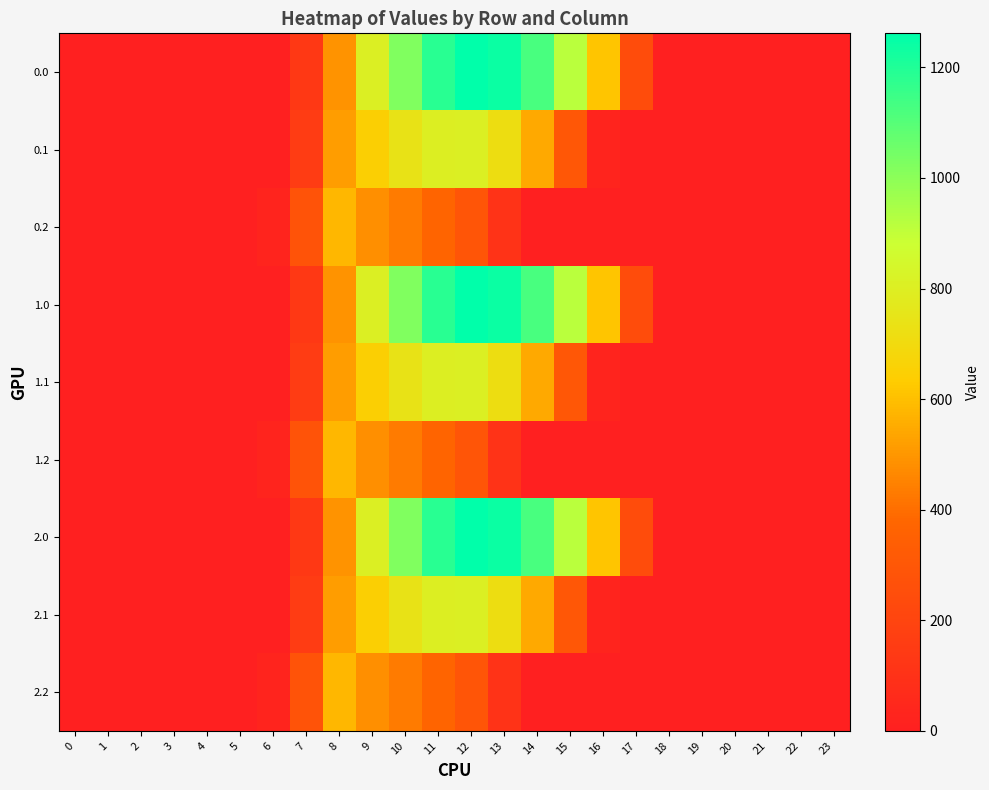

Reading right to left, what are all the values shown in this chart?

0.0: 23=0.0	22=0.0	21=0.0	20=0.0	19=0.0	18=0.0	17=243.5	16=613.0	15=911.8	14=1128.6	13=1237.4	12=1261.6	11=1185.2	10=1023.2	9=804.0	8=489.3	7=134.3	6=0.0	5=0.0	4=0.0	3=0.0	2=0.0	1=0.0	0=0.0
0.1: 23=0.0	22=0.0	21=0.0	20=0.0	19=0.0	18=0.0	17=0.0	16=26.8	15=301.4	14=544.1	13=715.3	12=806.9	11=800.2	10=742.1	9=646.9	8=514.8	7=153.2	6=0.0	5=0.0	4=0.0	3=0.0	2=0.0	1=0.0	0=0.0
0.2: 23=0.0	22=0.0	21=0.0	20=0.0	19=0.0	18=0.0	17=0.0	16=0.0	15=0.0	14=0.0	13=107.8	12=289.5	11=374.4	10=430.5	9=480.7	8=576.6	7=276.9	6=29.3	5=0.0	4=0.0	3=0.0	2=0.0	1=0.0	0=0.0
1.0: 23=0.0	22=0.0	21=0.0	20=0.0	19=0.0	18=0.0	17=243.5	16=613.0	15=911.8	14=1128.6	13=1237.4	12=1261.6	11=1185.2	10=1023.2	9=804.0	8=489.3	7=134.3	6=0.0	5=0.0	4=0.0	3=0.0	2=0.0	1=0.0	0=0.0
1.1: 23=0.0	22=0.0	21=0.0	20=0.0	19=0.0	18=0.0	17=0.0	16=26.8	15=301.4	14=544.1	13=715.3	12=806.9	11=800.2	10=742.1	9=646.9	8=514.8	7=153.2	6=0.0	5=0.0	4=0.0	3=0.0	2=0.0	1=0.0	0=0.0
1.2: 23=0.0	22=0.0	21=0.0	20=0.0	19=0.0	18=0.0	17=0.0	16=0.0	15=0.0	14=0.0	13=107.8	12=289.5	11=374.4	10=430.5	9=480.7	8=576.6	7=276.9	6=29.3	5=0.0	4=0.0	3=0.0	2=0.0	1=0.0	0=0.0
2.0: 23=0.0	22=0.0	21=0.0	20=0.0	19=0.0	18=0.0	17=243.5	16=613.0	15=911.8	14=1128.6	13=1237.4	12=1261.6	11=1185.2	10=1023.2	9=804.0	8=489.3	7=134.3	6=0.0	5=0.0	4=0.0	3=0.0	2=0.0	1=0.0	0=0.0
2.1: 23=0.0	22=0.0	21=0.0	20=0.0	19=0.0	18=0.0	17=0.0	16=26.8	15=301.4	14=544.1	13=715.3	12=806.9	11=800.2	10=742.1	9=646.9	8=514.8	7=153.2	6=0.0	5=0.0	4=0.0	3=0.0	2=0.0	1=0.0	0=0.0
2.2: 23=0.0	22=0.0	21=0.0	20=0.0	19=0.0	18=0.0	17=0.0	16=0.0	15=0.0	14=0.0	13=107.8	12=289.5	11=374.4	10=430.5	9=480.7	8=576.6	7=276.9	6=29.3	5=0.0	4=0.0	3=0.0	2=0.0	1=0.0	0=0.0